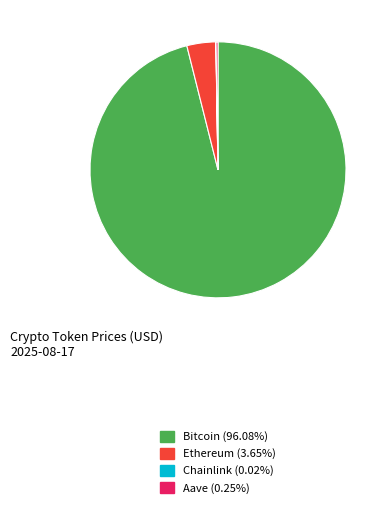

Does Bitcoin account for over 50% of the chart?

Yes